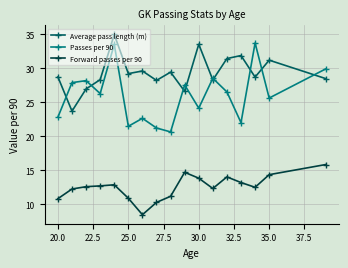

Which series has the largest range (max minus min)?

Passes per 90